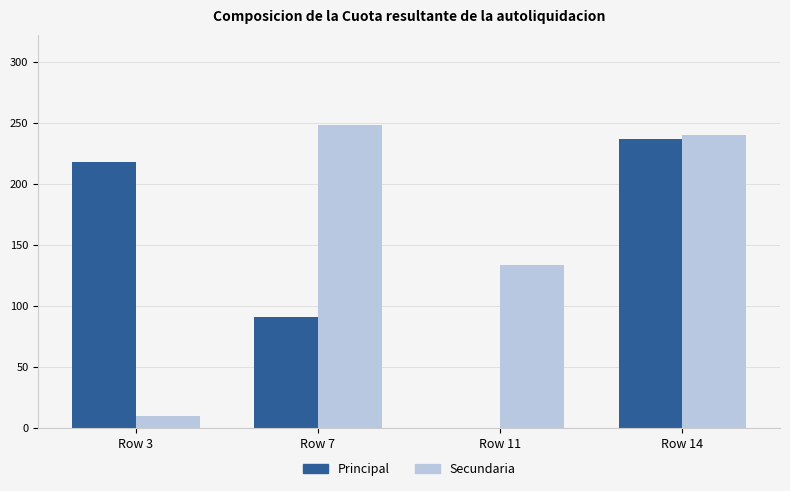

What value does the Secundaria series have at Row 11?

134